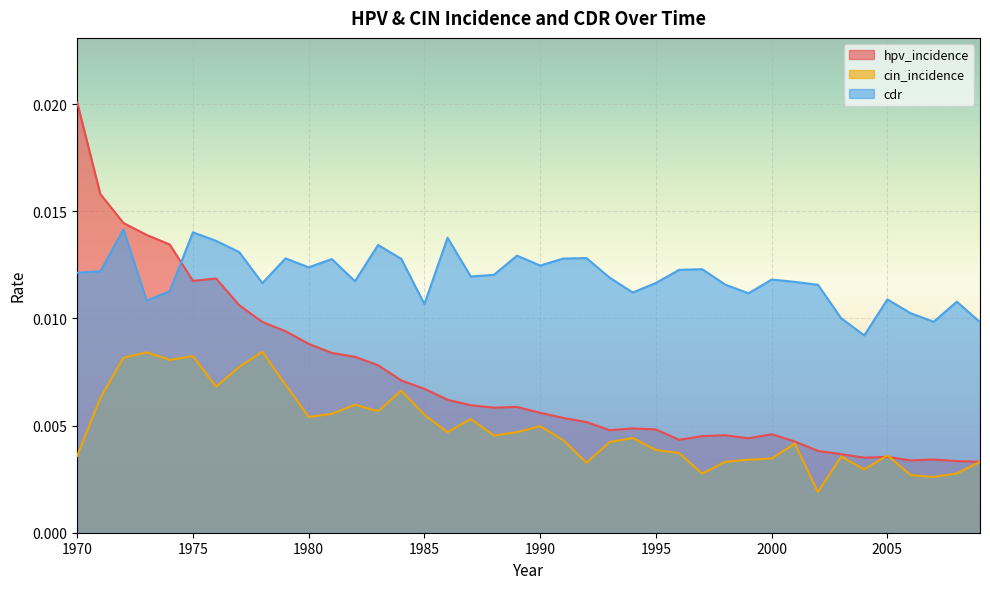

Is it true that hpv_incidence equals 0.0 at 1985?

False